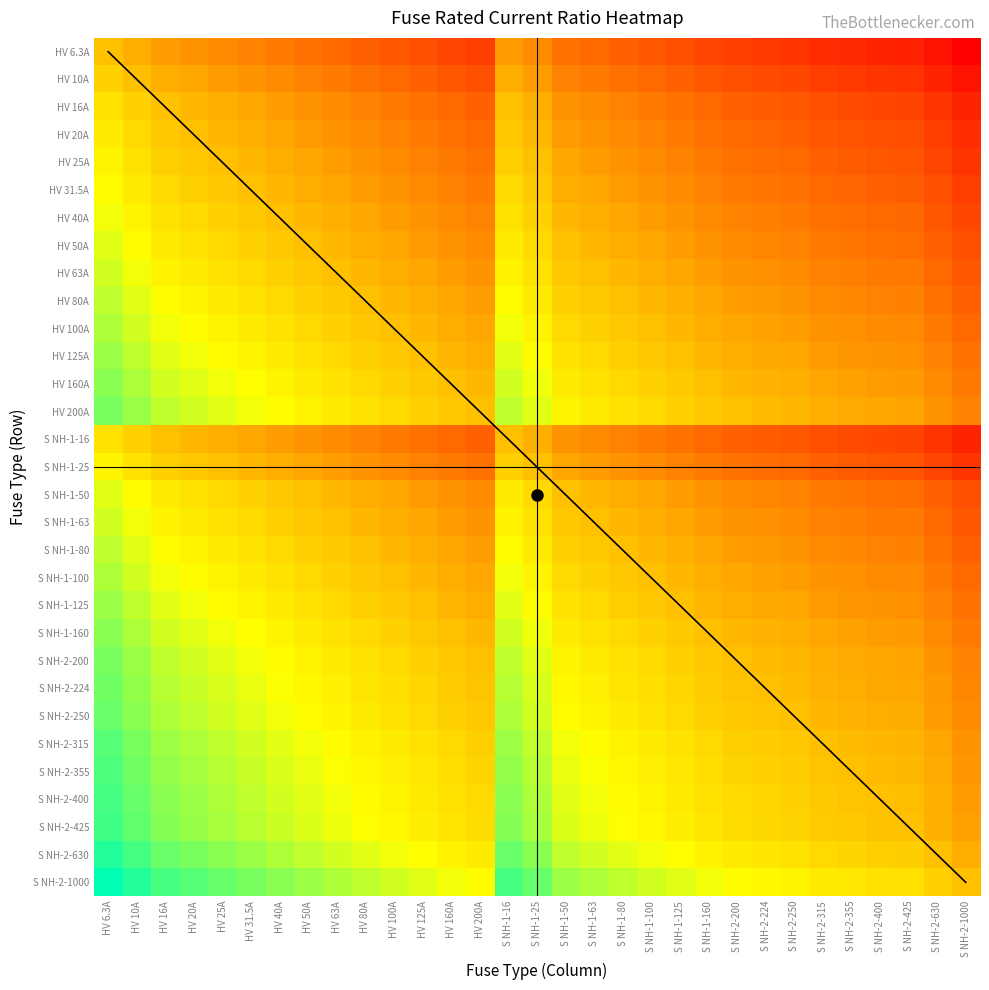

Reading left to right, extract all data points from this chart.

HV 6.3A: HV 6.3A=0.0	HV 10A=-0.2	HV 16A=-0.4	HV 20A=-0.5	HV 25A=-0.6	HV 31.5A=-0.7	HV 40A=-0.8	HV 50A=-0.9	HV 63A=-1.0	HV 80A=-1.1	HV 100A=-1.2	HV 125A=-1.3	HV 160A=-1.4	HV 200A=-1.5	S NH-1-16=-0.4	S NH-1-25=-0.6	S NH-1-50=-0.9	S NH-1-63=-1.0	S NH-1-80=-1.1	S NH-1-100=-1.2	S NH-1-125=-1.3	S NH-1-160=-1.4	S NH-2-200=-1.5	S NH-2-224=-1.6	S NH-2-250=-1.6	S NH-2-315=-1.7	S NH-2-355=-1.8	S NH-2-400=-1.8	S NH-2-425=-1.8	S NH-2-630=-2.0	S NH-2-1000=-2.2
HV 10A: HV 6.3A=0.2	HV 10A=0.0	HV 16A=-0.2	HV 20A=-0.3	HV 25A=-0.4	HV 31.5A=-0.5	HV 40A=-0.6	HV 50A=-0.7	HV 63A=-0.8	HV 80A=-0.9	HV 100A=-1.0	HV 125A=-1.1	HV 160A=-1.2	HV 200A=-1.3	S NH-1-16=-0.2	S NH-1-25=-0.4	S NH-1-50=-0.7	S NH-1-63=-0.8	S NH-1-80=-0.9	S NH-1-100=-1.0	S NH-1-125=-1.1	S NH-1-160=-1.2	S NH-2-200=-1.3	S NH-2-224=-1.4	S NH-2-250=-1.4	S NH-2-315=-1.5	S NH-2-355=-1.6	S NH-2-400=-1.6	S NH-2-425=-1.6	S NH-2-630=-1.8	S NH-2-1000=-2.0
HV 16A: HV 6.3A=0.4	HV 10A=0.2	HV 16A=0.0	HV 20A=-0.1	HV 25A=-0.2	HV 31.5A=-0.3	HV 40A=-0.4	HV 50A=-0.5	HV 63A=-0.6	HV 80A=-0.7	HV 100A=-0.8	HV 125A=-0.9	HV 160A=-1.0	HV 200A=-1.1	S NH-1-16=0.0	S NH-1-25=-0.2	S NH-1-50=-0.5	S NH-1-63=-0.6	S NH-1-80=-0.7	S NH-1-100=-0.8	S NH-1-125=-0.9	S NH-1-160=-1.0	S NH-2-200=-1.1	S NH-2-224=-1.1	S NH-2-250=-1.2	S NH-2-315=-1.3	S NH-2-355=-1.3	S NH-2-400=-1.4	S NH-2-425=-1.4	S NH-2-630=-1.6	S NH-2-1000=-1.8
HV 20A: HV 6.3A=0.5	HV 10A=0.3	HV 16A=0.1	HV 20A=0.0	HV 25A=-0.1	HV 31.5A=-0.2	HV 40A=-0.3	HV 50A=-0.4	HV 63A=-0.5	HV 80A=-0.6	HV 100A=-0.7	HV 125A=-0.8	HV 160A=-0.9	HV 200A=-1.0	S NH-1-16=0.1	S NH-1-25=-0.1	S NH-1-50=-0.4	S NH-1-63=-0.5	S NH-1-80=-0.6	S NH-1-100=-0.7	S NH-1-125=-0.8	S NH-1-160=-0.9	S NH-2-200=-1.0	S NH-2-224=-1.0	S NH-2-250=-1.1	S NH-2-315=-1.2	S NH-2-355=-1.2	S NH-2-400=-1.3	S NH-2-425=-1.3	S NH-2-630=-1.5	S NH-2-1000=-1.7
HV 25A: HV 6.3A=0.6	HV 10A=0.4	HV 16A=0.2	HV 20A=0.1	HV 25A=0.0	HV 31.5A=-0.1	HV 40A=-0.2	HV 50A=-0.3	HV 63A=-0.4	HV 80A=-0.5	HV 100A=-0.6	HV 125A=-0.7	HV 160A=-0.8	HV 200A=-0.9	S NH-1-16=0.2	S NH-1-25=0.0	S NH-1-50=-0.3	S NH-1-63=-0.4	S NH-1-80=-0.5	S NH-1-100=-0.6	S NH-1-125=-0.7	S NH-1-160=-0.8	S NH-2-200=-0.9	S NH-2-224=-1.0	S NH-2-250=-1.0	S NH-2-315=-1.1	S NH-2-355=-1.2	S NH-2-400=-1.2	S NH-2-425=-1.2	S NH-2-630=-1.4	S NH-2-1000=-1.6
HV 31.5A: HV 6.3A=0.7	HV 10A=0.5	HV 16A=0.3	HV 20A=0.2	HV 25A=0.1	HV 31.5A=0.0	HV 40A=-0.1	HV 50A=-0.2	HV 63A=-0.3	HV 80A=-0.4	HV 100A=-0.5	HV 125A=-0.6	HV 160A=-0.7	HV 200A=-0.8	S NH-1-16=0.3	S NH-1-25=0.1	S NH-1-50=-0.2	S NH-1-63=-0.3	S NH-1-80=-0.4	S NH-1-100=-0.5	S NH-1-125=-0.6	S NH-1-160=-0.7	S NH-2-200=-0.8	S NH-2-224=-0.9	S NH-2-250=-0.9	S NH-2-315=-1.0	S NH-2-355=-1.1	S NH-2-400=-1.1	S NH-2-425=-1.1	S NH-2-630=-1.3	S NH-2-1000=-1.5
HV 40A: HV 6.3A=0.8	HV 10A=0.6	HV 16A=0.4	HV 20A=0.3	HV 25A=0.2	HV 31.5A=0.1	HV 40A=0.0	HV 50A=-0.1	HV 63A=-0.2	HV 80A=-0.3	HV 100A=-0.4	HV 125A=-0.5	HV 160A=-0.6	HV 200A=-0.7	S NH-1-16=0.4	S NH-1-25=0.2	S NH-1-50=-0.1	S NH-1-63=-0.2	S NH-1-80=-0.3	S NH-1-100=-0.4	S NH-1-125=-0.5	S NH-1-160=-0.6	S NH-2-200=-0.7	S NH-2-224=-0.7	S NH-2-250=-0.8	S NH-2-315=-0.9	S NH-2-355=-0.9	S NH-2-400=-1.0	S NH-2-425=-1.0	S NH-2-630=-1.2	S NH-2-1000=-1.4
HV 50A: HV 6.3A=0.9	HV 10A=0.7	HV 16A=0.5	HV 20A=0.4	HV 25A=0.3	HV 31.5A=0.2	HV 40A=0.1	HV 50A=0.0	HV 63A=-0.1	HV 80A=-0.2	HV 100A=-0.3	HV 125A=-0.4	HV 160A=-0.5	HV 200A=-0.6	S NH-1-16=0.5	S NH-1-25=0.3	S NH-1-50=0.0	S NH-1-63=-0.1	S NH-1-80=-0.2	S NH-1-100=-0.3	S NH-1-125=-0.4	S NH-1-160=-0.5	S NH-2-200=-0.6	S NH-2-224=-0.7	S NH-2-250=-0.7	S NH-2-315=-0.8	S NH-2-355=-0.9	S NH-2-400=-0.9	S NH-2-425=-0.9	S NH-2-630=-1.1	S NH-2-1000=-1.3
HV 63A: HV 6.3A=1.0	HV 10A=0.8	HV 16A=0.6	HV 20A=0.5	HV 25A=0.4	HV 31.5A=0.3	HV 40A=0.2	HV 50A=0.1	HV 63A=0.0	HV 80A=-0.1	HV 100A=-0.2	HV 125A=-0.3	HV 160A=-0.4	HV 200A=-0.5	S NH-1-16=0.6	S NH-1-25=0.4	S NH-1-50=0.1	S NH-1-63=0.0	S NH-1-80=-0.1	S NH-1-100=-0.2	S NH-1-125=-0.3	S NH-1-160=-0.4	S NH-2-200=-0.5	S NH-2-224=-0.6	S NH-2-250=-0.6	S NH-2-315=-0.7	S NH-2-355=-0.8	S NH-2-400=-0.8	S NH-2-425=-0.8	S NH-2-630=-1.0	S NH-2-1000=-1.2
HV 80A: HV 6.3A=1.1	HV 10A=0.9	HV 16A=0.7	HV 20A=0.6	HV 25A=0.5	HV 31.5A=0.4	HV 40A=0.3	HV 50A=0.2	HV 63A=0.1	HV 80A=0.0	HV 100A=-0.1	HV 125A=-0.2	HV 160A=-0.3	HV 200A=-0.4	S NH-1-16=0.7	S NH-1-25=0.5	S NH-1-50=0.2	S NH-1-63=0.1	S NH-1-80=0.0	S NH-1-100=-0.1	S NH-1-125=-0.2	S NH-1-160=-0.3	S NH-2-200=-0.4	S NH-2-224=-0.4	S NH-2-250=-0.5	S NH-2-315=-0.6	S NH-2-355=-0.6	S NH-2-400=-0.7	S NH-2-425=-0.7	S NH-2-630=-0.9	S NH-2-1000=-1.1
HV 100A: HV 6.3A=1.2	HV 10A=1.0	HV 16A=0.8	HV 20A=0.7	HV 25A=0.6	HV 31.5A=0.5	HV 40A=0.4	HV 50A=0.3	HV 63A=0.2	HV 80A=0.1	HV 100A=0.0	HV 125A=-0.1	HV 160A=-0.2	HV 200A=-0.3	S NH-1-16=0.8	S NH-1-25=0.6	S NH-1-50=0.3	S NH-1-63=0.2	S NH-1-80=0.1	S NH-1-100=0.0	S NH-1-125=-0.1	S NH-1-160=-0.2	S NH-2-200=-0.3	S NH-2-224=-0.4	S NH-2-250=-0.4	S NH-2-315=-0.5	S NH-2-355=-0.6	S NH-2-400=-0.6	S NH-2-425=-0.6	S NH-2-630=-0.8	S NH-2-1000=-1.0
HV 125A: HV 6.3A=1.3	HV 10A=1.1	HV 16A=0.9	HV 20A=0.8	HV 25A=0.7	HV 31.5A=0.6	HV 40A=0.5	HV 50A=0.4	HV 63A=0.3	HV 80A=0.2	HV 100A=0.1	HV 125A=0.0	HV 160A=-0.1	HV 200A=-0.2	S NH-1-16=0.9	S NH-1-25=0.7	S NH-1-50=0.4	S NH-1-63=0.3	S NH-1-80=0.2	S NH-1-100=0.1	S NH-1-125=0.0	S NH-1-160=-0.1	S NH-2-200=-0.2	S NH-2-224=-0.3	S NH-2-250=-0.3	S NH-2-315=-0.4	S NH-2-355=-0.5	S NH-2-400=-0.5	S NH-2-425=-0.5	S NH-2-630=-0.7	S NH-2-1000=-0.9
HV 160A: HV 6.3A=1.4	HV 10A=1.2	HV 16A=1.0	HV 20A=0.9	HV 25A=0.8	HV 31.5A=0.7	HV 40A=0.6	HV 50A=0.5	HV 63A=0.4	HV 80A=0.3	HV 100A=0.2	HV 125A=0.1	HV 160A=0.0	HV 200A=-0.1	S NH-1-16=1.0	S NH-1-25=0.8	S NH-1-50=0.5	S NH-1-63=0.4	S NH-1-80=0.3	S NH-1-100=0.2	S NH-1-125=0.1	S NH-1-160=0.0	S NH-2-200=-0.1	S NH-2-224=-0.1	S NH-2-250=-0.2	S NH-2-315=-0.3	S NH-2-355=-0.3	S NH-2-400=-0.4	S NH-2-425=-0.4	S NH-2-630=-0.6	S NH-2-1000=-0.8
HV 200A: HV 6.3A=1.5	HV 10A=1.3	HV 16A=1.1	HV 20A=1.0	HV 25A=0.9	HV 31.5A=0.8	HV 40A=0.7	HV 50A=0.6	HV 63A=0.5	HV 80A=0.4	HV 100A=0.3	HV 125A=0.2	HV 160A=0.1	HV 200A=0.0	S NH-1-16=1.1	S NH-1-25=0.9	S NH-1-50=0.6	S NH-1-63=0.5	S NH-1-80=0.4	S NH-1-100=0.3	S NH-1-125=0.2	S NH-1-160=0.1	S NH-2-200=0.0	S NH-2-224=-0.0	S NH-2-250=-0.1	S NH-2-315=-0.2	S NH-2-355=-0.2	S NH-2-400=-0.3	S NH-2-425=-0.3	S NH-2-630=-0.5	S NH-2-1000=-0.7
S NH-1-16: HV 6.3A=0.4	HV 10A=0.2	HV 16A=0.0	HV 20A=-0.1	HV 25A=-0.2	HV 31.5A=-0.3	HV 40A=-0.4	HV 50A=-0.5	HV 63A=-0.6	HV 80A=-0.7	HV 100A=-0.8	HV 125A=-0.9	HV 160A=-1.0	HV 200A=-1.1	S NH-1-16=0.0	S NH-1-25=-0.2	S NH-1-50=-0.5	S NH-1-63=-0.6	S NH-1-80=-0.7	S NH-1-100=-0.8	S NH-1-125=-0.9	S NH-1-160=-1.0	S NH-2-200=-1.1	S NH-2-224=-1.1	S NH-2-250=-1.2	S NH-2-315=-1.3	S NH-2-355=-1.3	S NH-2-400=-1.4	S NH-2-425=-1.4	S NH-2-630=-1.6	S NH-2-1000=-1.8
S NH-1-25: HV 6.3A=0.6	HV 10A=0.4	HV 16A=0.2	HV 20A=0.1	HV 25A=0.0	HV 31.5A=-0.1	HV 40A=-0.2	HV 50A=-0.3	HV 63A=-0.4	HV 80A=-0.5	HV 100A=-0.6	HV 125A=-0.7	HV 160A=-0.8	HV 200A=-0.9	S NH-1-16=0.2	S NH-1-25=0.0	S NH-1-50=-0.3	S NH-1-63=-0.4	S NH-1-80=-0.5	S NH-1-100=-0.6	S NH-1-125=-0.7	S NH-1-160=-0.8	S NH-2-200=-0.9	S NH-2-224=-1.0	S NH-2-250=-1.0	S NH-2-315=-1.1	S NH-2-355=-1.2	S NH-2-400=-1.2	S NH-2-425=-1.2	S NH-2-630=-1.4	S NH-2-1000=-1.6
S NH-1-50: HV 6.3A=0.9	HV 10A=0.7	HV 16A=0.5	HV 20A=0.4	HV 25A=0.3	HV 31.5A=0.2	HV 40A=0.1	HV 50A=0.0	HV 63A=-0.1	HV 80A=-0.2	HV 100A=-0.3	HV 125A=-0.4	HV 160A=-0.5	HV 200A=-0.6	S NH-1-16=0.5	S NH-1-25=0.3	S NH-1-50=0.0	S NH-1-63=-0.1	S NH-1-80=-0.2	S NH-1-100=-0.3	S NH-1-125=-0.4	S NH-1-160=-0.5	S NH-2-200=-0.6	S NH-2-224=-0.7	S NH-2-250=-0.7	S NH-2-315=-0.8	S NH-2-355=-0.9	S NH-2-400=-0.9	S NH-2-425=-0.9	S NH-2-630=-1.1	S NH-2-1000=-1.3
S NH-1-63: HV 6.3A=1.0	HV 10A=0.8	HV 16A=0.6	HV 20A=0.5	HV 25A=0.4	HV 31.5A=0.3	HV 40A=0.2	HV 50A=0.1	HV 63A=0.0	HV 80A=-0.1	HV 100A=-0.2	HV 125A=-0.3	HV 160A=-0.4	HV 200A=-0.5	S NH-1-16=0.6	S NH-1-25=0.4	S NH-1-50=0.1	S NH-1-63=0.0	S NH-1-80=-0.1	S NH-1-100=-0.2	S NH-1-125=-0.3	S NH-1-160=-0.4	S NH-2-200=-0.5	S NH-2-224=-0.6	S NH-2-250=-0.6	S NH-2-315=-0.7	S NH-2-355=-0.8	S NH-2-400=-0.8	S NH-2-425=-0.8	S NH-2-630=-1.0	S NH-2-1000=-1.2
S NH-1-80: HV 6.3A=1.1	HV 10A=0.9	HV 16A=0.7	HV 20A=0.6	HV 25A=0.5	HV 31.5A=0.4	HV 40A=0.3	HV 50A=0.2	HV 63A=0.1	HV 80A=0.0	HV 100A=-0.1	HV 125A=-0.2	HV 160A=-0.3	HV 200A=-0.4	S NH-1-16=0.7	S NH-1-25=0.5	S NH-1-50=0.2	S NH-1-63=0.1	S NH-1-80=0.0	S NH-1-100=-0.1	S NH-1-125=-0.2	S NH-1-160=-0.3	S NH-2-200=-0.4	S NH-2-224=-0.4	S NH-2-250=-0.5	S NH-2-315=-0.6	S NH-2-355=-0.6	S NH-2-400=-0.7	S NH-2-425=-0.7	S NH-2-630=-0.9	S NH-2-1000=-1.1
S NH-1-100: HV 6.3A=1.2	HV 10A=1.0	HV 16A=0.8	HV 20A=0.7	HV 25A=0.6	HV 31.5A=0.5	HV 40A=0.4	HV 50A=0.3	HV 63A=0.2	HV 80A=0.1	HV 100A=0.0	HV 125A=-0.1	HV 160A=-0.2	HV 200A=-0.3	S NH-1-16=0.8	S NH-1-25=0.6	S NH-1-50=0.3	S NH-1-63=0.2	S NH-1-80=0.1	S NH-1-100=0.0	S NH-1-125=-0.1	S NH-1-160=-0.2	S NH-2-200=-0.3	S NH-2-224=-0.4	S NH-2-250=-0.4	S NH-2-315=-0.5	S NH-2-355=-0.6	S NH-2-400=-0.6	S NH-2-425=-0.6	S NH-2-630=-0.8	S NH-2-1000=-1.0
S NH-1-125: HV 6.3A=1.3	HV 10A=1.1	HV 16A=0.9	HV 20A=0.8	HV 25A=0.7	HV 31.5A=0.6	HV 40A=0.5	HV 50A=0.4	HV 63A=0.3	HV 80A=0.2	HV 100A=0.1	HV 125A=0.0	HV 160A=-0.1	HV 200A=-0.2	S NH-1-16=0.9	S NH-1-25=0.7	S NH-1-50=0.4	S NH-1-63=0.3	S NH-1-80=0.2	S NH-1-100=0.1	S NH-1-125=0.0	S NH-1-160=-0.1	S NH-2-200=-0.2	S NH-2-224=-0.3	S NH-2-250=-0.3	S NH-2-315=-0.4	S NH-2-355=-0.5	S NH-2-400=-0.5	S NH-2-425=-0.5	S NH-2-630=-0.7	S NH-2-1000=-0.9
S NH-1-160: HV 6.3A=1.4	HV 10A=1.2	HV 16A=1.0	HV 20A=0.9	HV 25A=0.8	HV 31.5A=0.7	HV 40A=0.6	HV 50A=0.5	HV 63A=0.4	HV 80A=0.3	HV 100A=0.2	HV 125A=0.1	HV 160A=0.0	HV 200A=-0.1	S NH-1-16=1.0	S NH-1-25=0.8	S NH-1-50=0.5	S NH-1-63=0.4	S NH-1-80=0.3	S NH-1-100=0.2	S NH-1-125=0.1	S NH-1-160=0.0	S NH-2-200=-0.1	S NH-2-224=-0.1	S NH-2-250=-0.2	S NH-2-315=-0.3	S NH-2-355=-0.3	S NH-2-400=-0.4	S NH-2-425=-0.4	S NH-2-630=-0.6	S NH-2-1000=-0.8
S NH-2-200: HV 6.3A=1.5	HV 10A=1.3	HV 16A=1.1	HV 20A=1.0	HV 25A=0.9	HV 31.5A=0.8	HV 40A=0.7	HV 50A=0.6	HV 63A=0.5	HV 80A=0.4	HV 100A=0.3	HV 125A=0.2	HV 160A=0.1	HV 200A=0.0	S NH-1-16=1.1	S NH-1-25=0.9	S NH-1-50=0.6	S NH-1-63=0.5	S NH-1-80=0.4	S NH-1-100=0.3	S NH-1-125=0.2	S NH-1-160=0.1	S NH-2-200=0.0	S NH-2-224=-0.0	S NH-2-250=-0.1	S NH-2-315=-0.2	S NH-2-355=-0.2	S NH-2-400=-0.3	S NH-2-425=-0.3	S NH-2-630=-0.5	S NH-2-1000=-0.7
S NH-2-224: HV 6.3A=1.6	HV 10A=1.4	HV 16A=1.1	HV 20A=1.0	HV 25A=1.0	HV 31.5A=0.9	HV 40A=0.7	HV 50A=0.7	HV 63A=0.6	HV 80A=0.4	HV 100A=0.4	HV 125A=0.3	HV 160A=0.1	HV 200A=0.0	S NH-1-16=1.1	S NH-1-25=1.0	S NH-1-50=0.7	S NH-1-63=0.6	S NH-1-80=0.4	S NH-1-100=0.4	S NH-1-125=0.3	S NH-1-160=0.1	S NH-2-200=0.0	S NH-2-224=0.0	S NH-2-250=-0.0	S NH-2-315=-0.1	S NH-2-355=-0.2	S NH-2-400=-0.3	S NH-2-425=-0.3	S NH-2-630=-0.4	S NH-2-1000=-0.6
S NH-2-250: HV 6.3A=1.6	HV 10A=1.4	HV 16A=1.2	HV 20A=1.1	HV 25A=1.0	HV 31.5A=0.9	HV 40A=0.8	HV 50A=0.7	HV 63A=0.6	HV 80A=0.5	HV 100A=0.4	HV 125A=0.3	HV 160A=0.2	HV 200A=0.1	S NH-1-16=1.2	S NH-1-25=1.0	S NH-1-50=0.7	S NH-1-63=0.6	S NH-1-80=0.5	S NH-1-100=0.4	S NH-1-125=0.3	S NH-1-160=0.2	S NH-2-200=0.1	S NH-2-224=0.0	S NH-2-250=0.0	S NH-2-315=-0.1	S NH-2-355=-0.2	S NH-2-400=-0.2	S NH-2-425=-0.2	S NH-2-630=-0.4	S NH-2-1000=-0.6
S NH-2-315: HV 6.3A=1.7	HV 10A=1.5	HV 16A=1.3	HV 20A=1.2	HV 25A=1.1	HV 31.5A=1.0	HV 40A=0.9	HV 50A=0.8	HV 63A=0.7	HV 80A=0.6	HV 100A=0.5	HV 125A=0.4	HV 160A=0.3	HV 200A=0.2	S NH-1-16=1.3	S NH-1-25=1.1	S NH-1-50=0.8	S NH-1-63=0.7	S NH-1-80=0.6	S NH-1-100=0.5	S NH-1-125=0.4	S NH-1-160=0.3	S NH-2-200=0.2	S NH-2-224=0.1	S NH-2-250=0.1	S NH-2-315=0.0	S NH-2-355=-0.1	S NH-2-400=-0.1	S NH-2-425=-0.1	S NH-2-630=-0.3	S NH-2-1000=-0.5
S NH-2-355: HV 6.3A=1.8	HV 10A=1.6	HV 16A=1.3	HV 20A=1.2	HV 25A=1.2	HV 31.5A=1.1	HV 40A=0.9	HV 50A=0.9	HV 63A=0.8	HV 80A=0.6	HV 100A=0.6	HV 125A=0.5	HV 160A=0.3	HV 200A=0.2	S NH-1-16=1.3	S NH-1-25=1.2	S NH-1-50=0.9	S NH-1-63=0.8	S NH-1-80=0.6	S NH-1-100=0.6	S NH-1-125=0.5	S NH-1-160=0.3	S NH-2-200=0.2	S NH-2-224=0.2	S NH-2-250=0.2	S NH-2-315=0.1	S NH-2-355=0.0	S NH-2-400=-0.1	S NH-2-425=-0.1	S NH-2-630=-0.2	S NH-2-1000=-0.4
S NH-2-400: HV 6.3A=1.8	HV 10A=1.6	HV 16A=1.4	HV 20A=1.3	HV 25A=1.2	HV 31.5A=1.1	HV 40A=1.0	HV 50A=0.9	HV 63A=0.8	HV 80A=0.7	HV 100A=0.6	HV 125A=0.5	HV 160A=0.4	HV 200A=0.3	S NH-1-16=1.4	S NH-1-25=1.2	S NH-1-50=0.9	S NH-1-63=0.8	S NH-1-80=0.7	S NH-1-100=0.6	S NH-1-125=0.5	S NH-1-160=0.4	S NH-2-200=0.3	S NH-2-224=0.3	S NH-2-250=0.2	S NH-2-315=0.1	S NH-2-355=0.1	S NH-2-400=0.0	S NH-2-425=-0.0	S NH-2-630=-0.2	S NH-2-1000=-0.4
S NH-2-425: HV 6.3A=1.8	HV 10A=1.6	HV 16A=1.4	HV 20A=1.3	HV 25A=1.2	HV 31.5A=1.1	HV 40A=1.0	HV 50A=0.9	HV 63A=0.8	HV 80A=0.7	HV 100A=0.6	HV 125A=0.5	HV 160A=0.4	HV 200A=0.3	S NH-1-16=1.4	S NH-1-25=1.2	S NH-1-50=0.9	S NH-1-63=0.8	S NH-1-80=0.7	S NH-1-100=0.6	S NH-1-125=0.5	S NH-1-160=0.4	S NH-2-200=0.3	S NH-2-224=0.3	S NH-2-250=0.2	S NH-2-315=0.1	S NH-2-355=0.1	S NH-2-400=0.0	S NH-2-425=0.0	S NH-2-630=-0.2	S NH-2-1000=-0.4
S NH-2-630: HV 6.3A=2.0	HV 10A=1.8	HV 16A=1.6	HV 20A=1.5	HV 25A=1.4	HV 31.5A=1.3	HV 40A=1.2	HV 50A=1.1	HV 63A=1.0	HV 80A=0.9	HV 100A=0.8	HV 125A=0.7	HV 160A=0.6	HV 200A=0.5	S NH-1-16=1.6	S NH-1-25=1.4	S NH-1-50=1.1	S NH-1-63=1.0	S NH-1-80=0.9	S NH-1-100=0.8	S NH-1-125=0.7	S NH-1-160=0.6	S NH-2-200=0.5	S NH-2-224=0.4	S NH-2-250=0.4	S NH-2-315=0.3	S NH-2-355=0.2	S NH-2-400=0.2	S NH-2-425=0.2	S NH-2-630=0.0	S NH-2-1000=-0.2
S NH-2-1000: HV 6.3A=2.2	HV 10A=2.0	HV 16A=1.8	HV 20A=1.7	HV 25A=1.6	HV 31.5A=1.5	HV 40A=1.4	HV 50A=1.3	HV 63A=1.2	HV 80A=1.1	HV 100A=1.0	HV 125A=0.9	HV 160A=0.8	HV 200A=0.7	S NH-1-16=1.8	S NH-1-25=1.6	S NH-1-50=1.3	S NH-1-63=1.2	S NH-1-80=1.1	S NH-1-100=1.0	S NH-1-125=0.9	S NH-1-160=0.8	S NH-2-200=0.7	S NH-2-224=0.6	S NH-2-250=0.6	S NH-2-315=0.5	S NH-2-355=0.4	S NH-2-400=0.4	S NH-2-425=0.4	S NH-2-630=0.2	S NH-2-1000=0.0